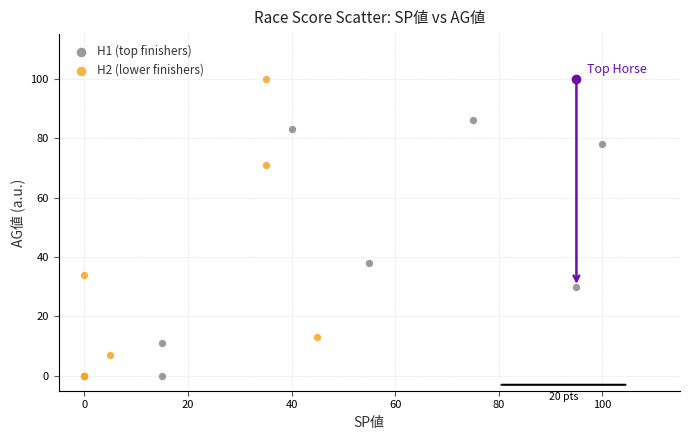

Which series contains the highest Y value?

H2 (lower finishers)